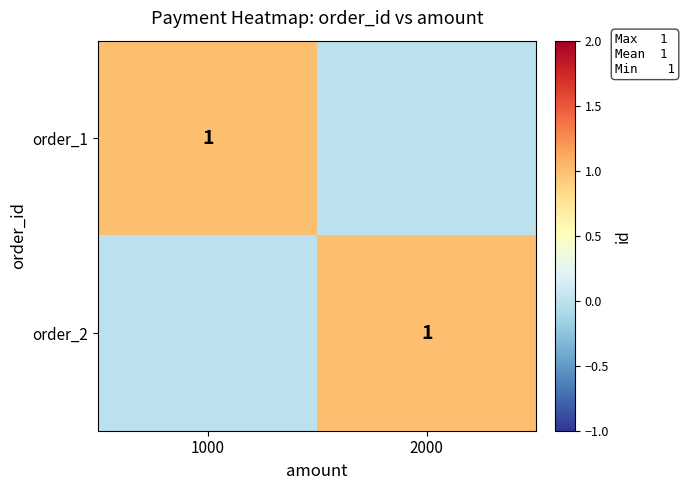

Is it true that order_2 equals 1 at 2000?

True